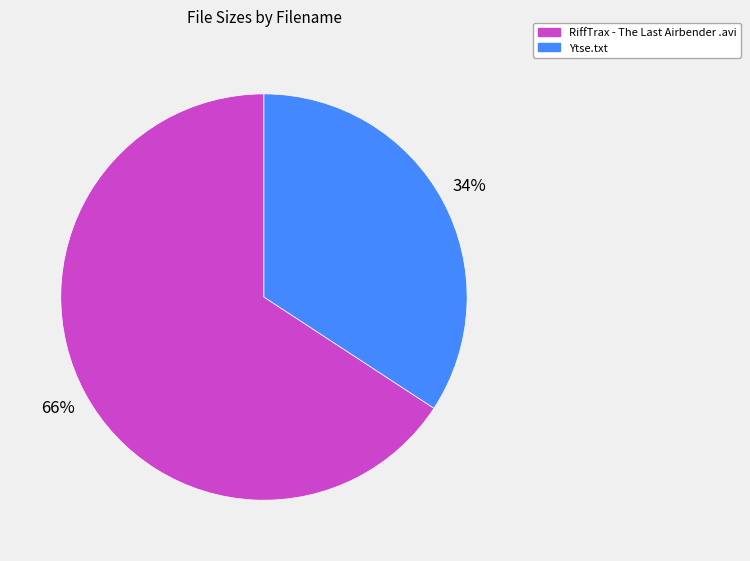

Is there any slice that represents more than half of the pie?

Yes